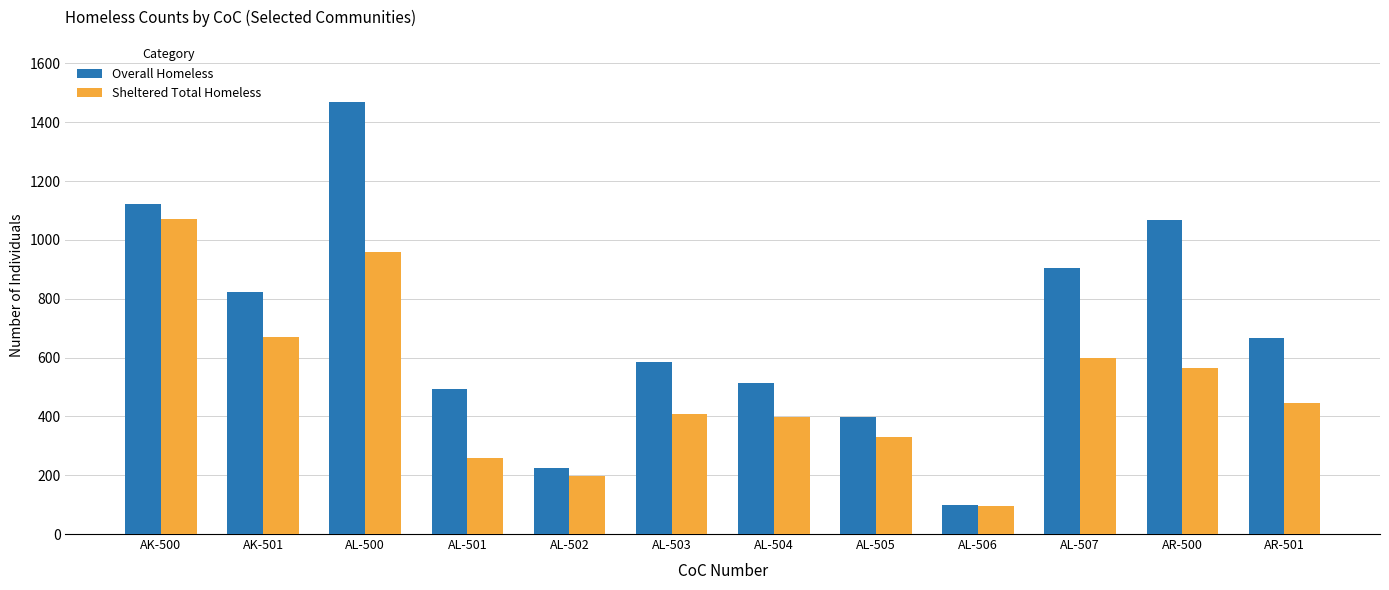

List the series in order of their overall mean, lowest first.

Sheltered Total Homeless, Overall Homeless